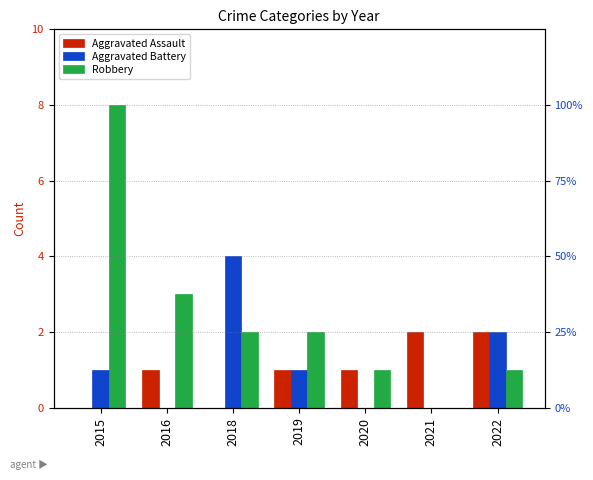

Count the number of data series in this chart.

3